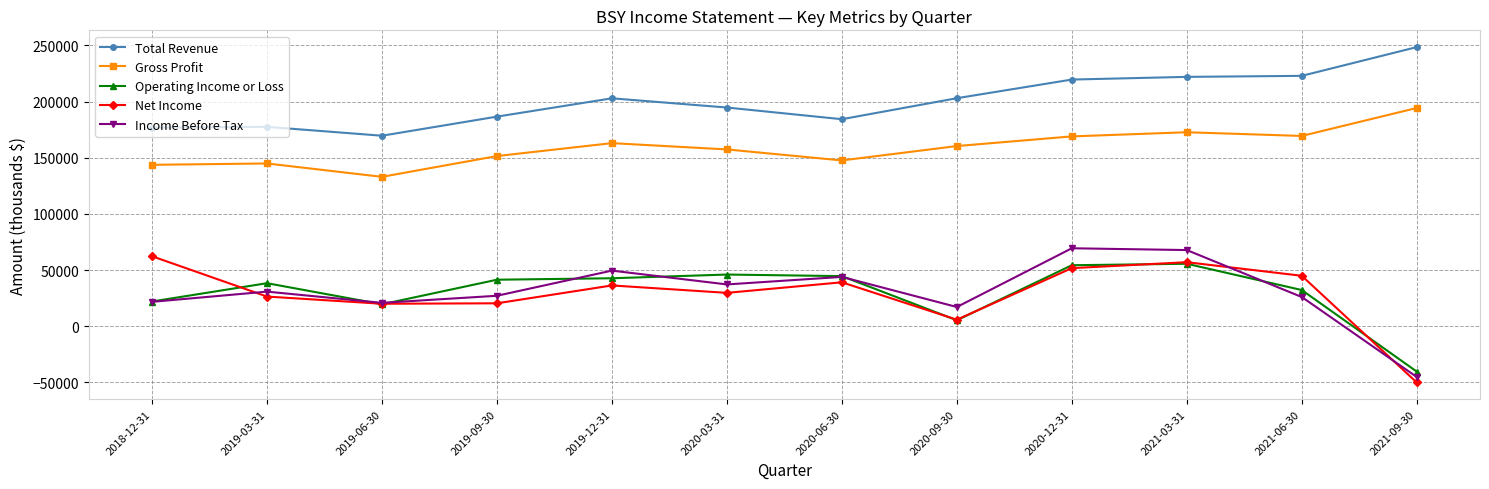

Where is Income Before Tax nearest to the value 12100?

2020-09-30